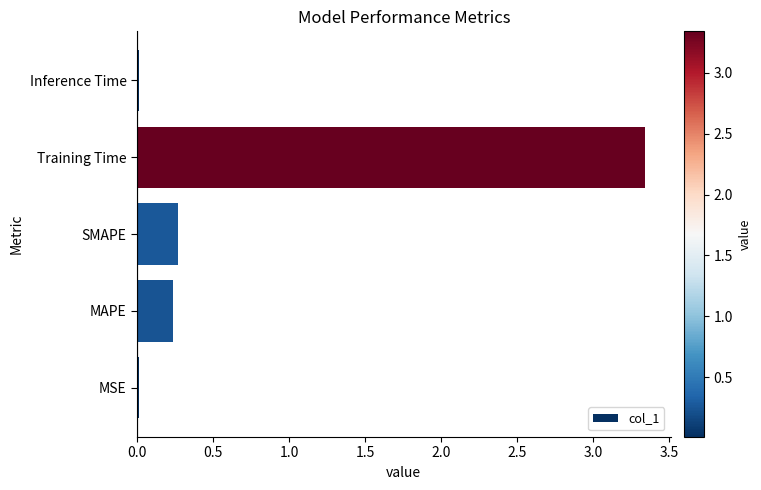

The value at Training Time is 5.1. True or false?

False